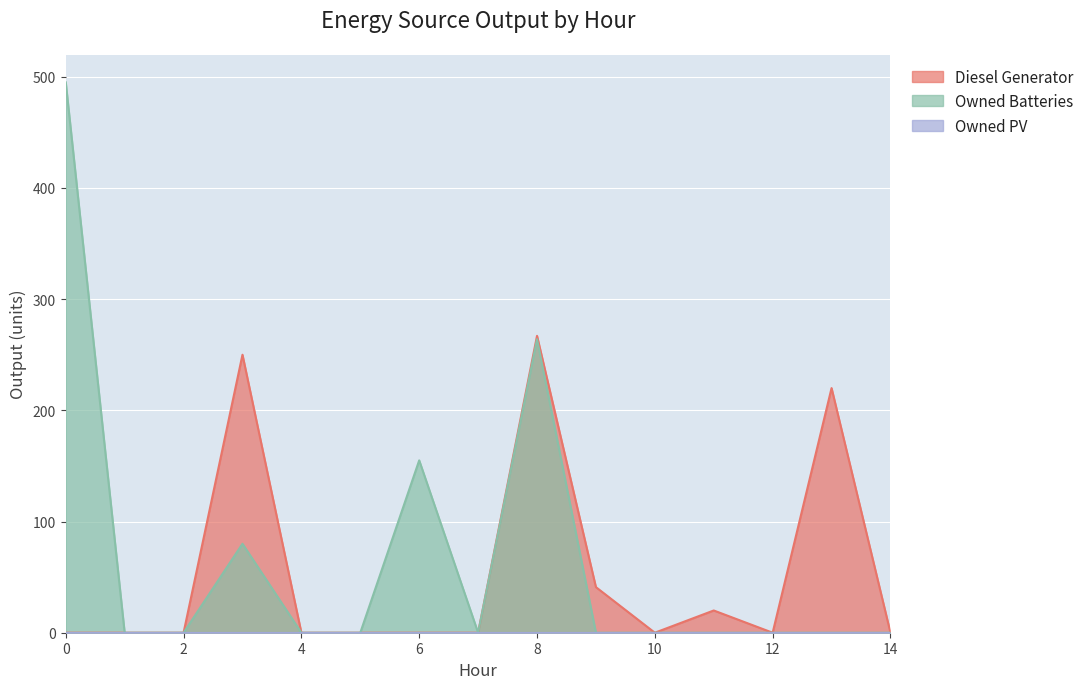

The value of Owned Batteries at 6 is 155. True or false?

True